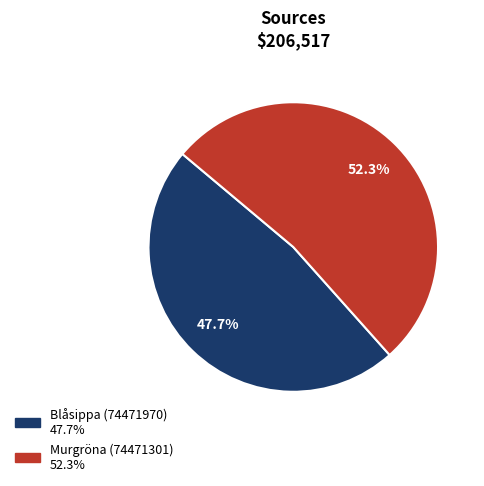

Which has a higher value, Blåsippa (74471970) or Murgröna (74471301)?

Murgröna (74471301)